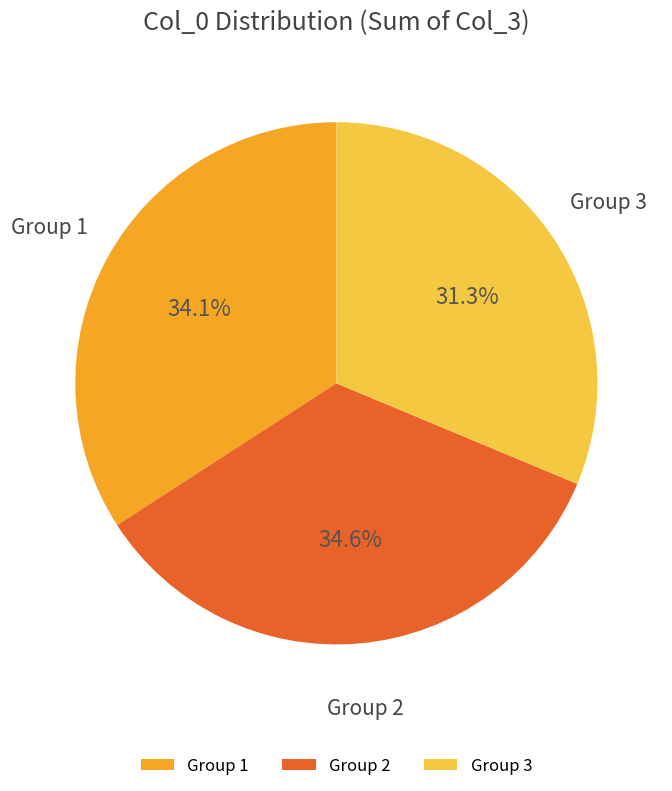

Is there a majority slice in this chart?

No